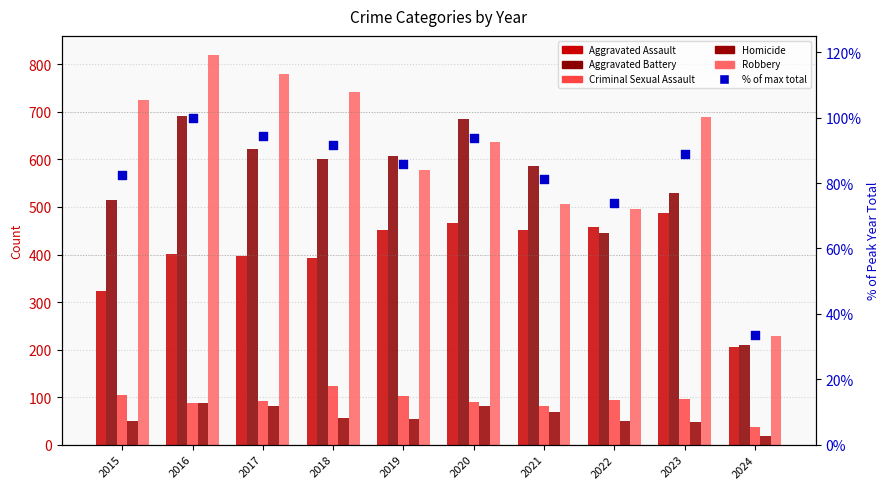

What are all the series names shown in the legend?

Aggravated Assault, Aggravated Battery, Criminal Sexual Assault, Homicide, Robbery, % of max total